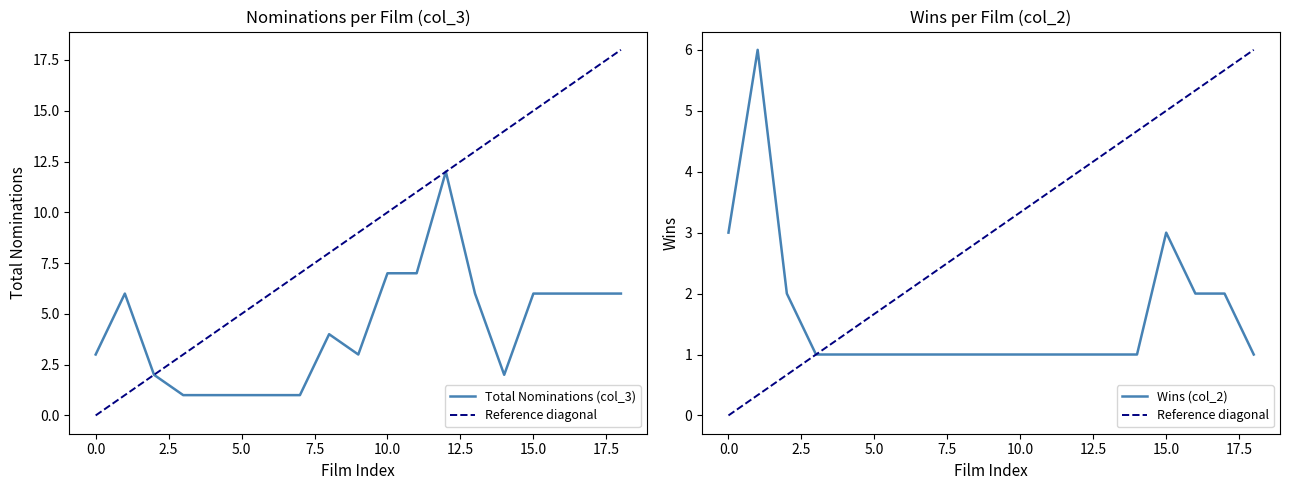

Is the value of Total Nominations (col_3) at 17.5 greater than the value of Reference diagonal at 20.0?

Yes